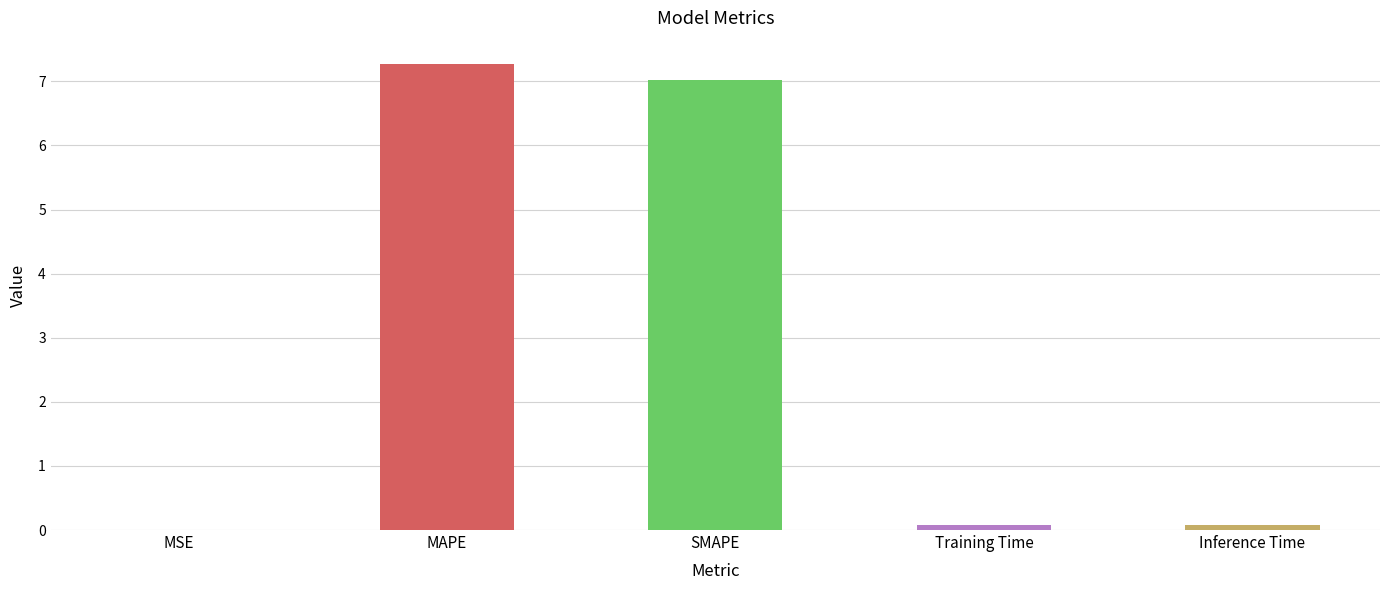

What is the sum of all values?

14.4